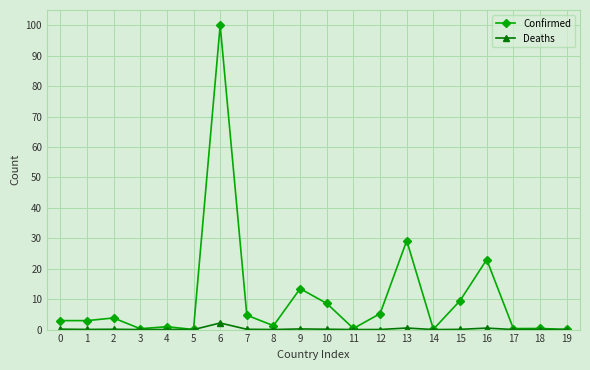

Which series changed the most between 1 and 10?

Confirmed